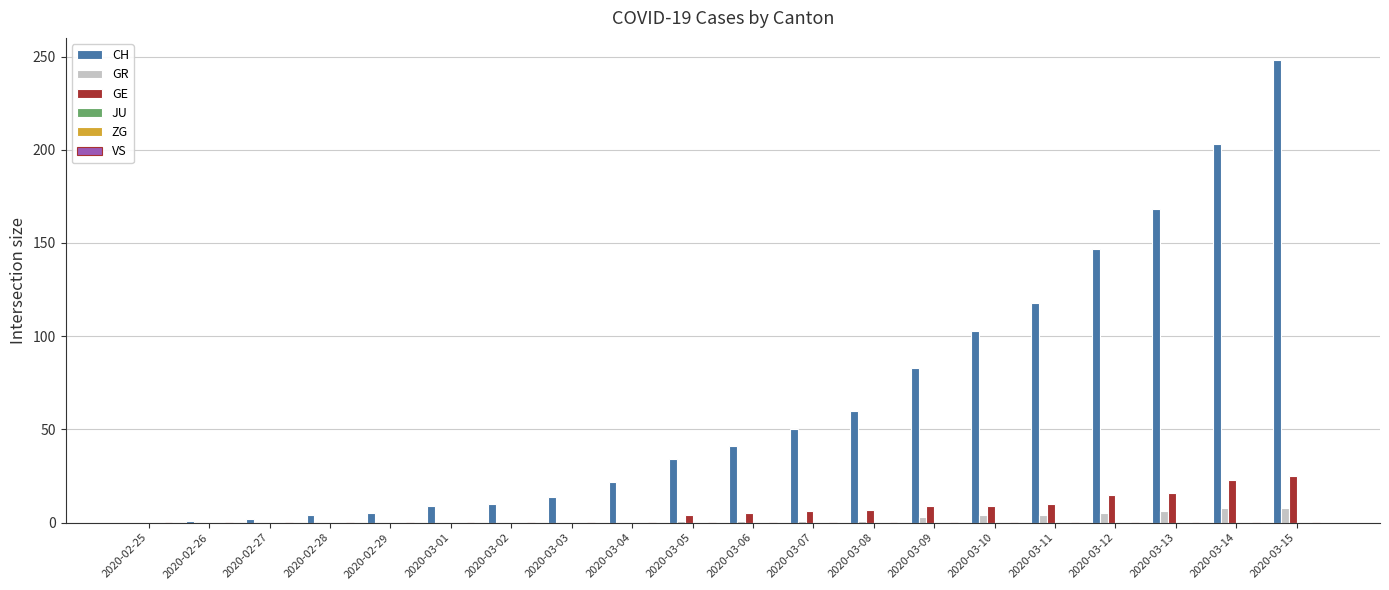

Which series has the largest total across all categories?

CH